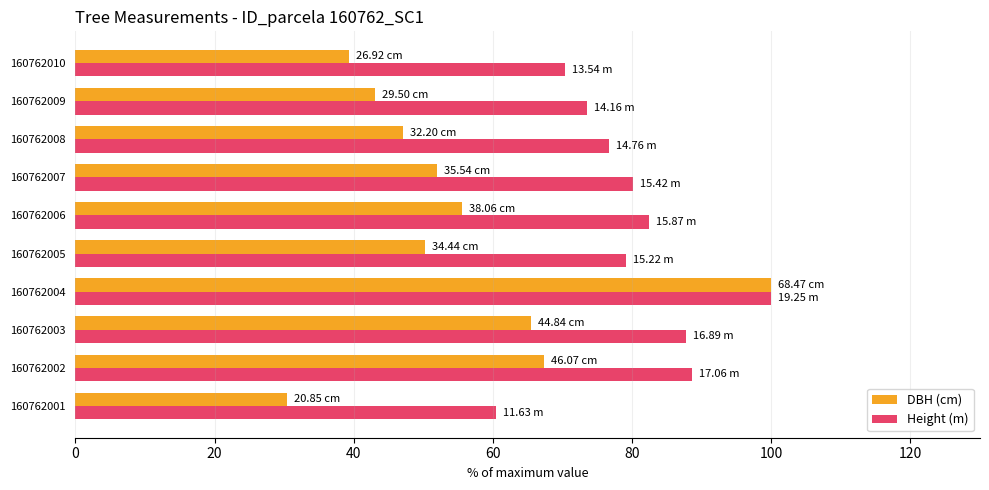

What is the difference between the highest and lowest values at 160762006?

26.9